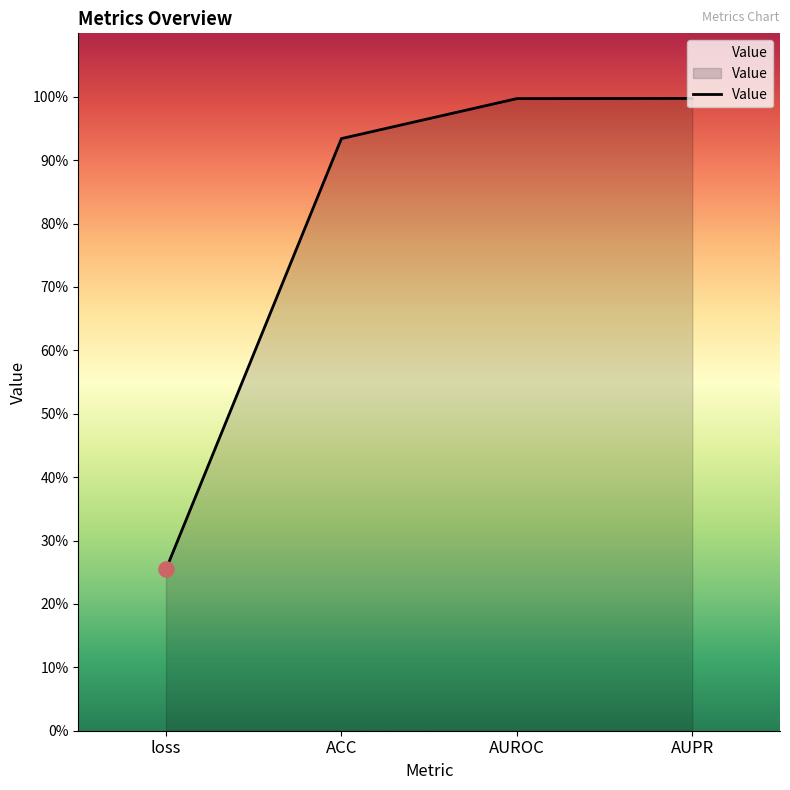

Between AUROC and loss, which is larger?

AUROC